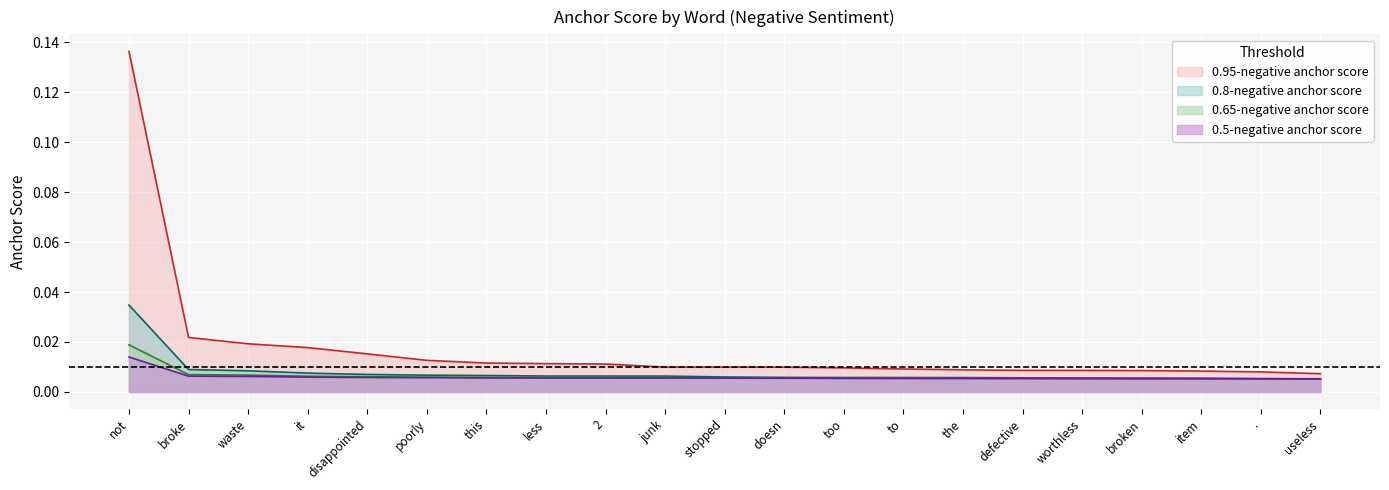

Rank the series at . from highest to lowest value.

0.95-negative anchor score, 0.5-negative anchor score, 0.65-negative anchor score, 0.8-negative anchor score